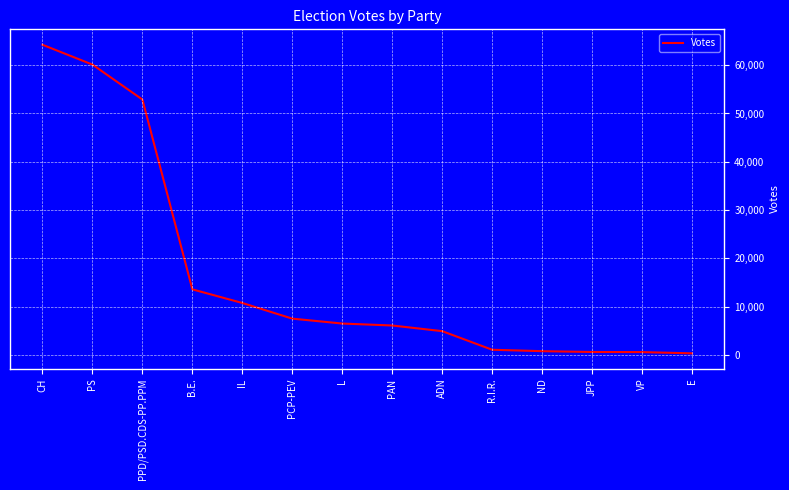

How many lines are shown in the chart?

1